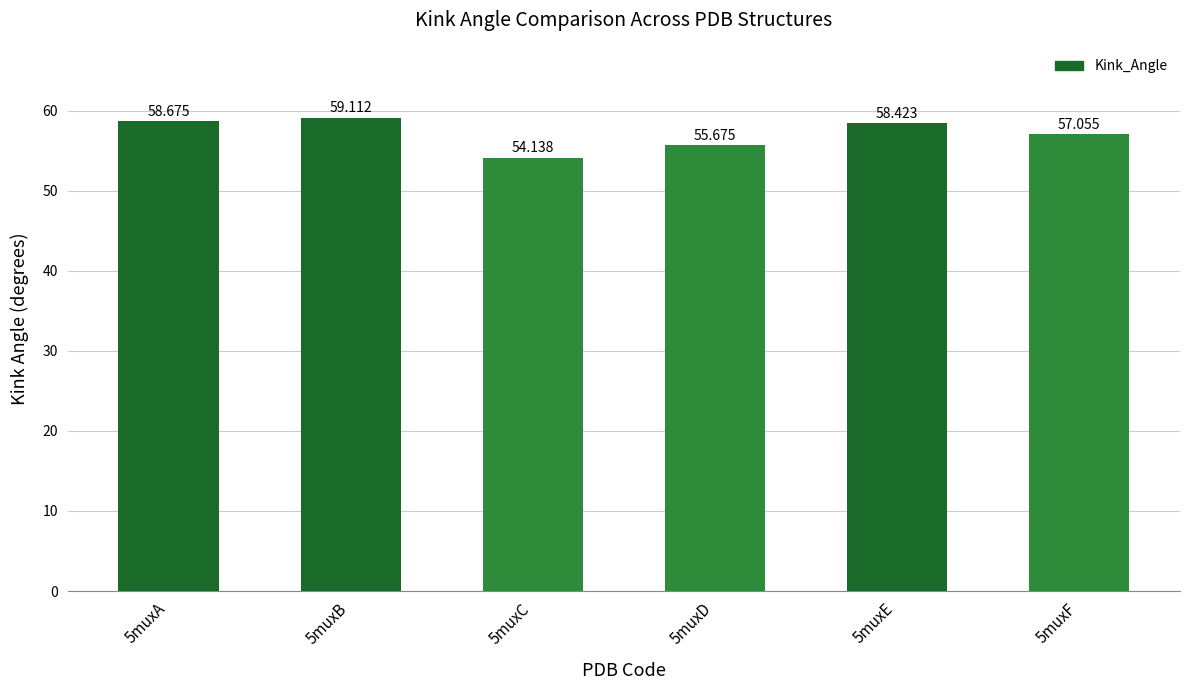

Count the number of categories in the chart.

6